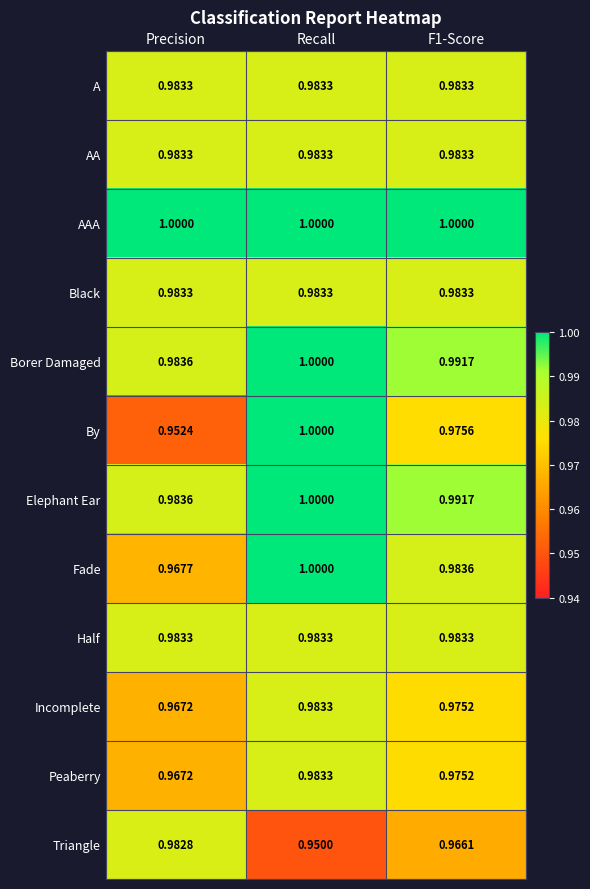

Which series has the largest total across all categories?

AAA